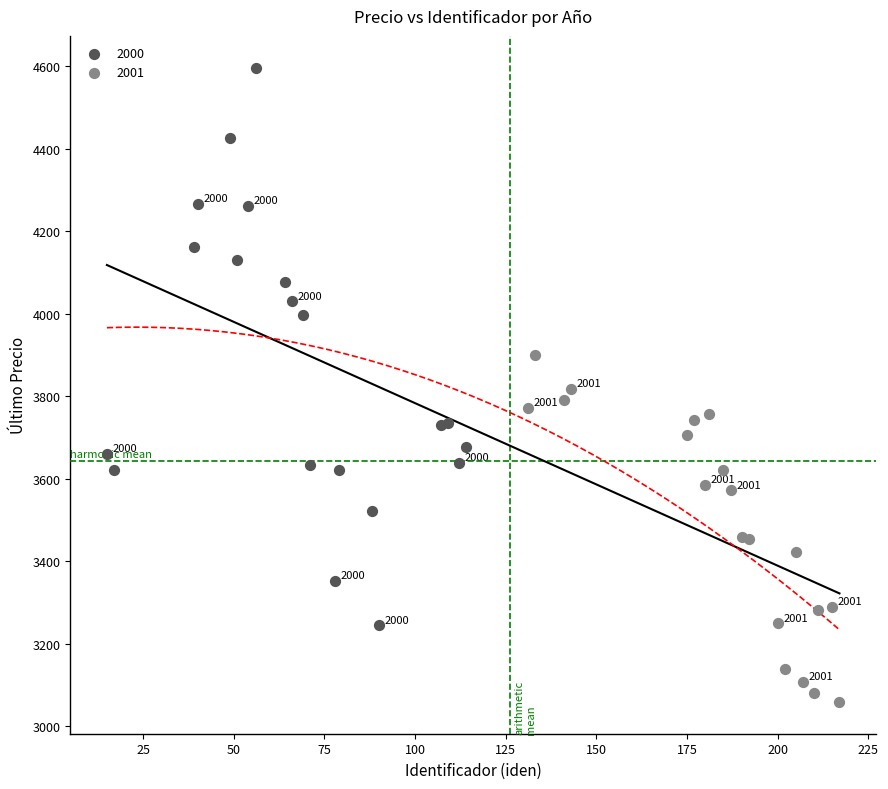

Which series reaches the maximum Y coordinate?

2000